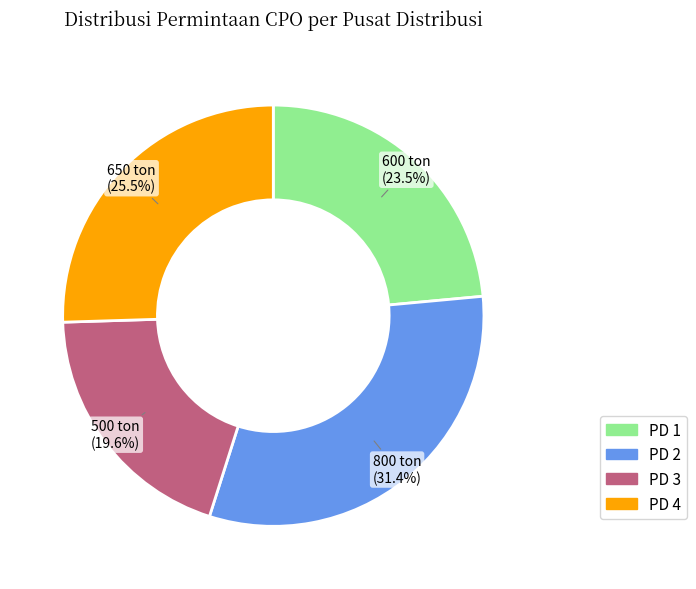

Combined, do PD 1 and PD 4 account for over 50%?

No